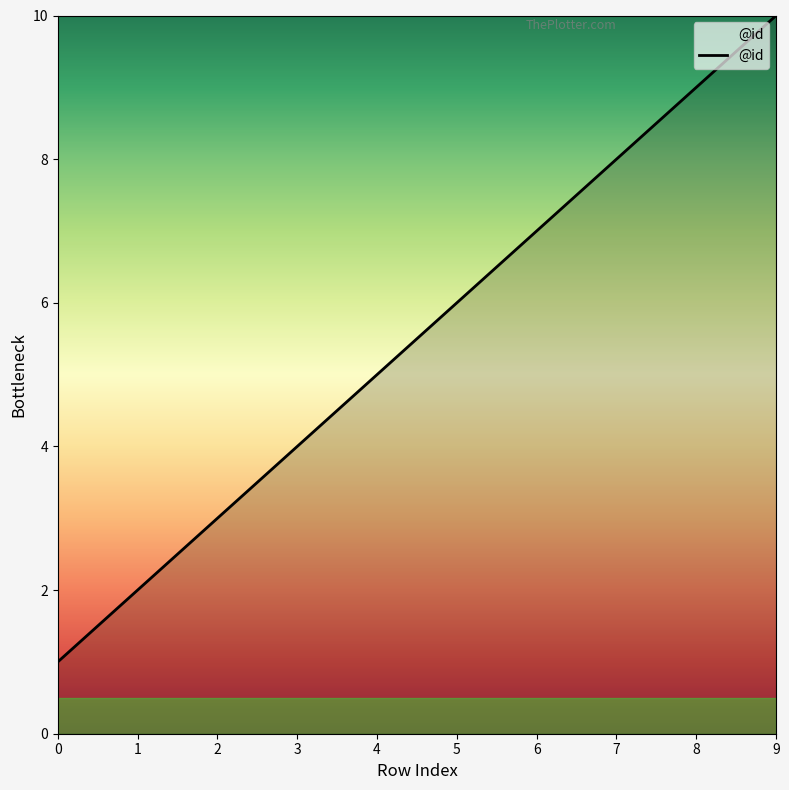

How many lines are shown in the chart?

1